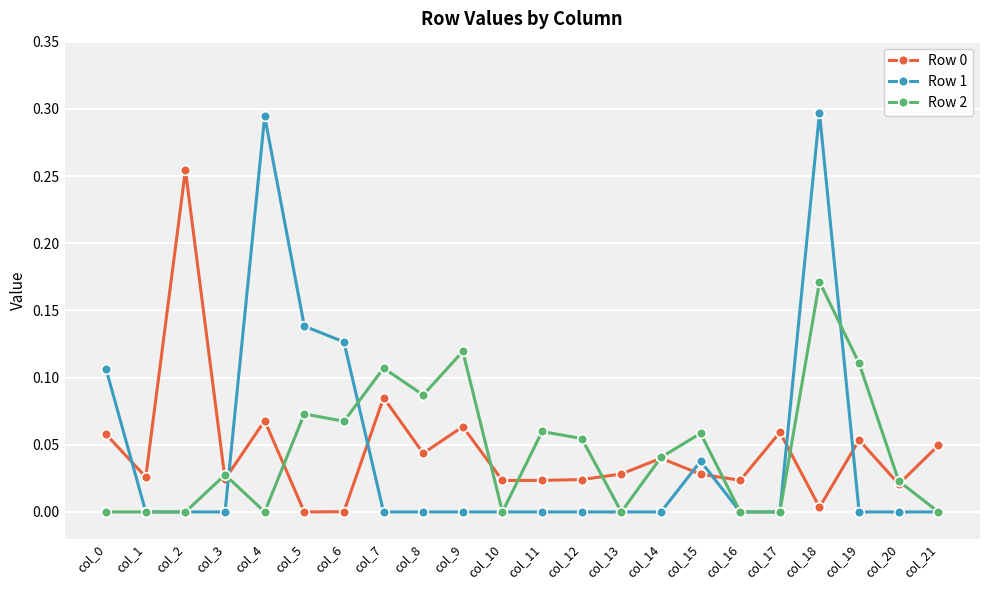

Which series has the widest spread of values?

Row 1